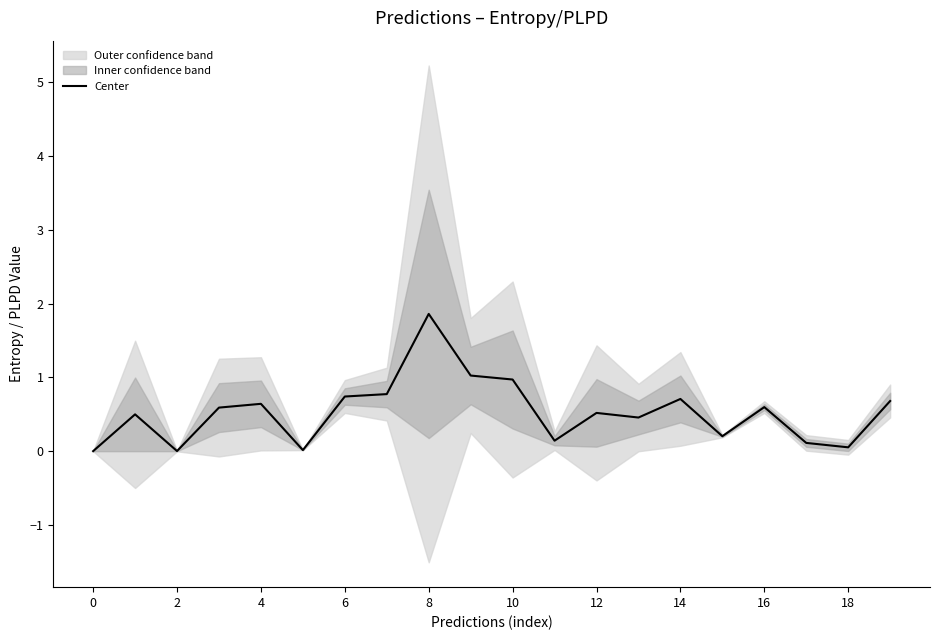

Does the chart have visible grid lines?

No